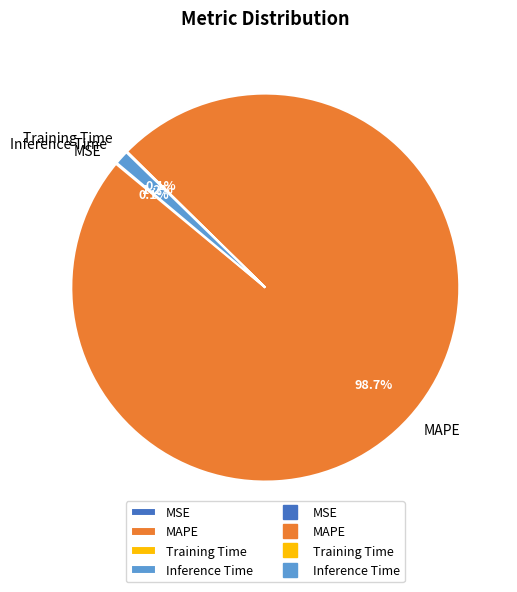

Which category accounts for the majority?

MAPE